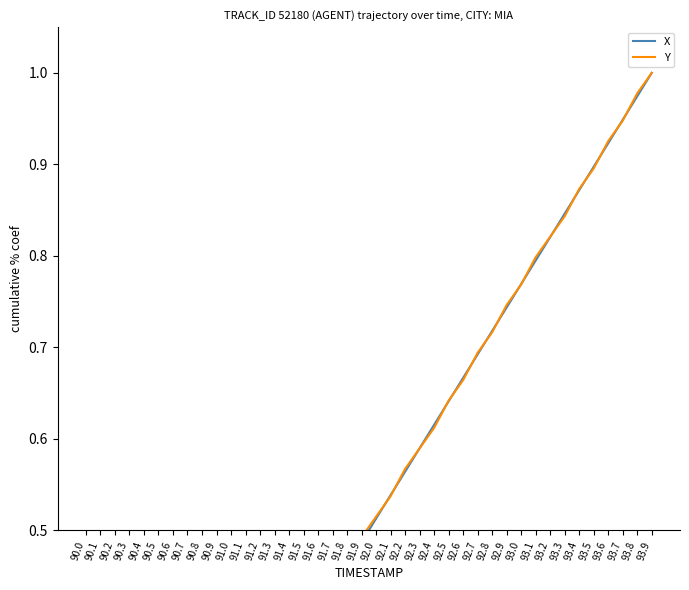

Between which two adjacent categories do X and Y first intersect?

92.0 and 92.1